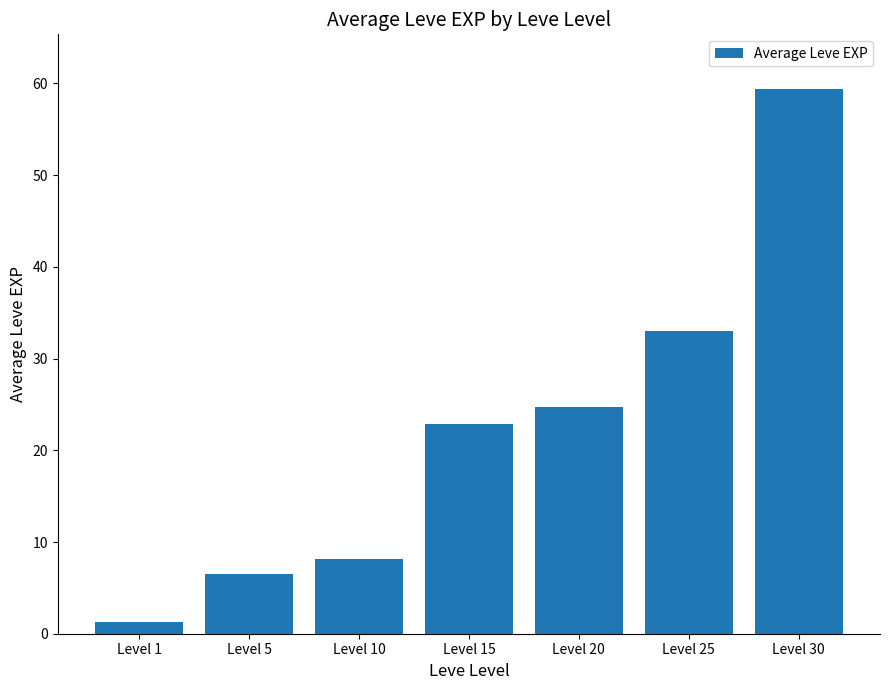

What is the change in value from Level 5 to Level 20?

+18.3